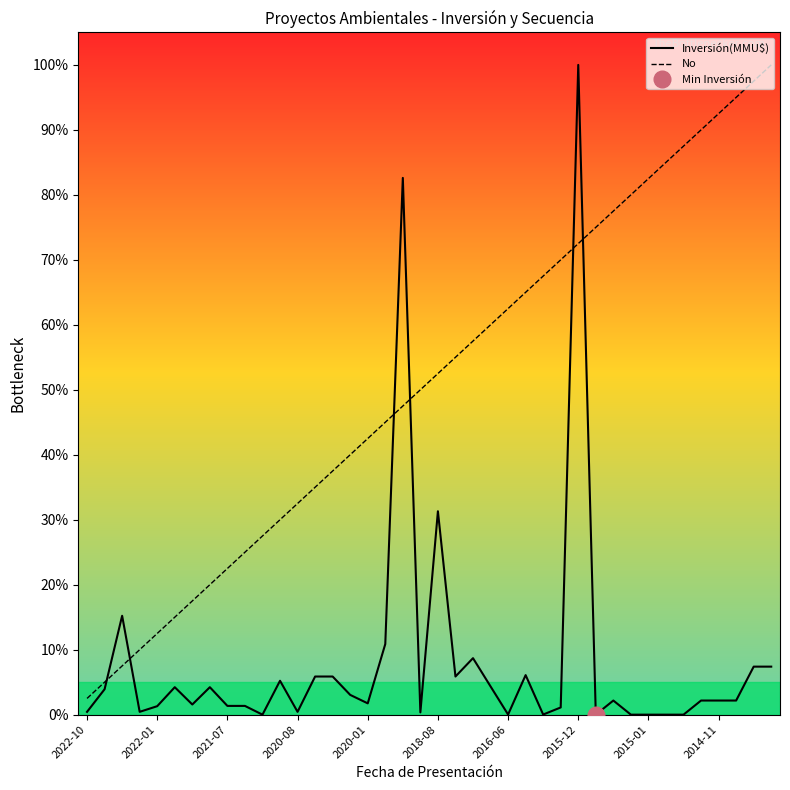

After their last crossing, which series has the higher values: No or Inversión(MMU$)?

No